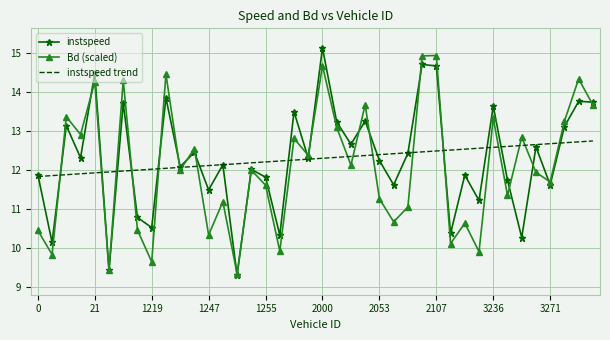

After their last crossing, which series has the higher values: instspeed or instspeed trend?

instspeed